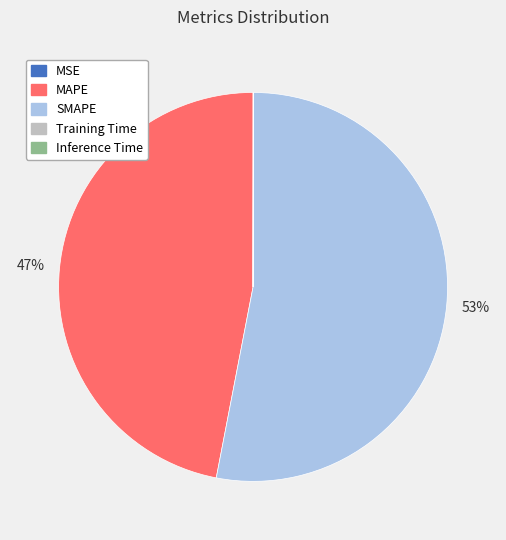

To the nearest percent, what percentage of the pie is MAPE?

47%